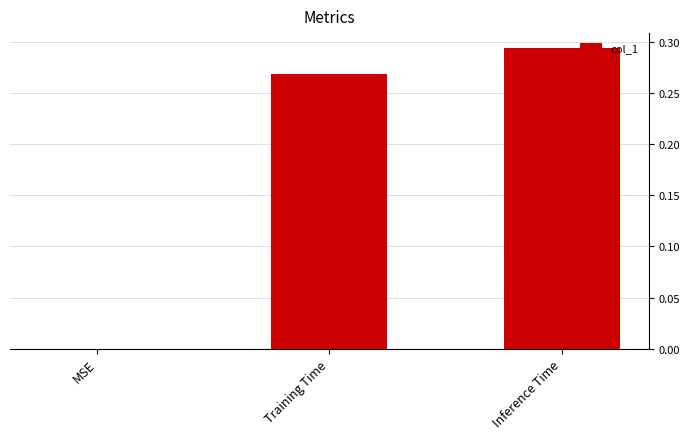

What is the sum of all values?

0.6